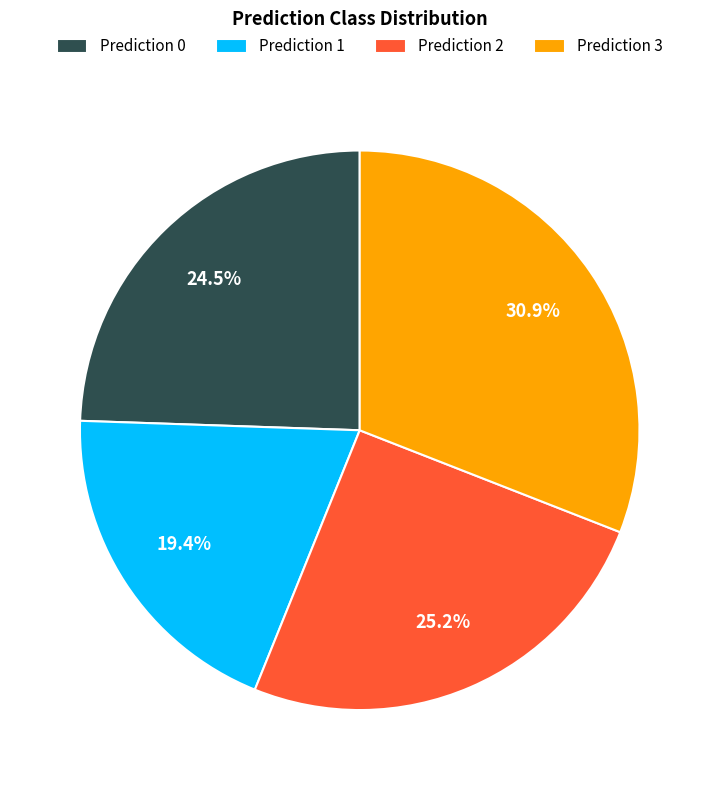

Which category has the biggest portion of the pie?

Prediction 3